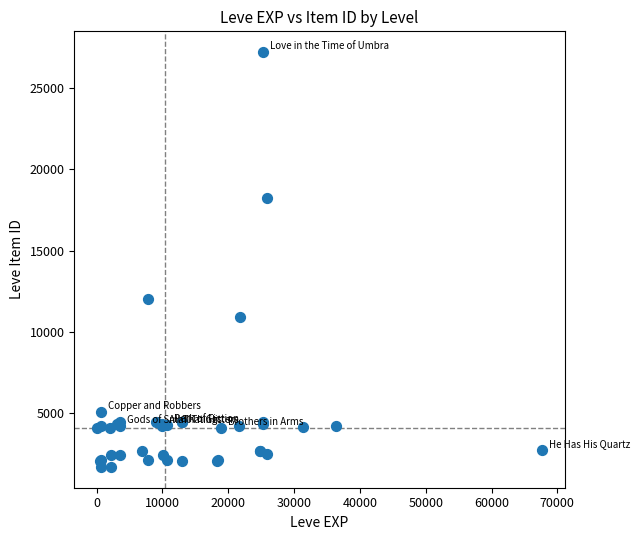

What Y value in the scatter plot is closest to 14448?

12018